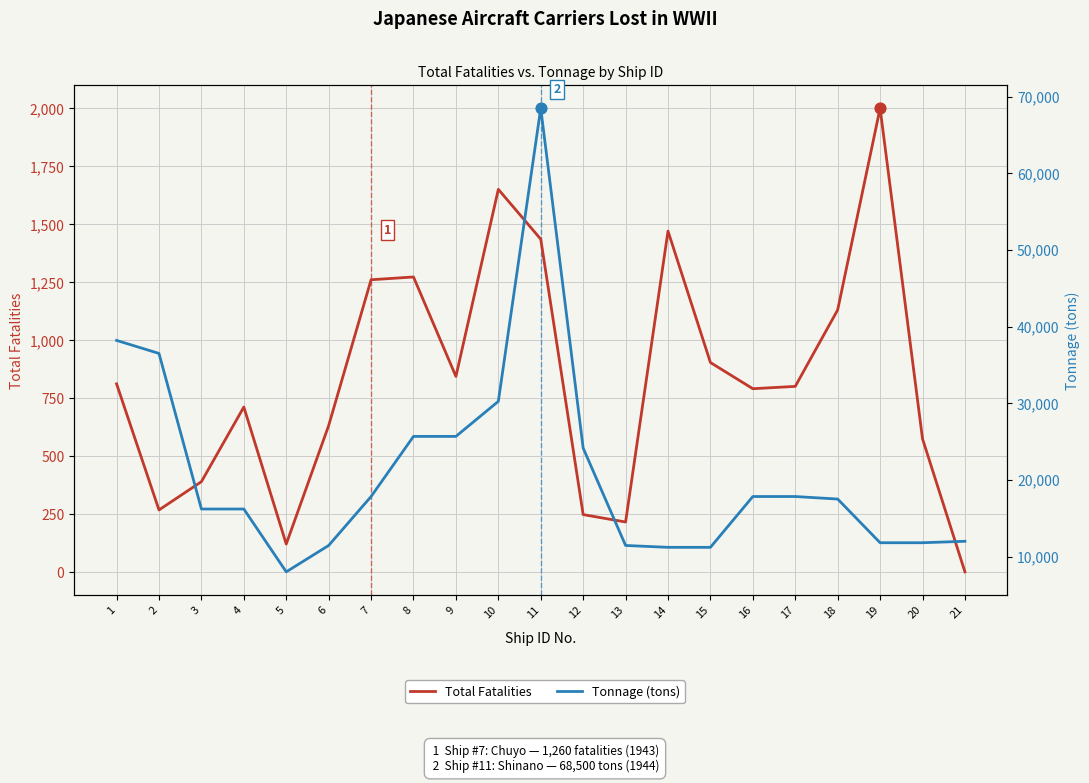

Which series contains the highest Y value?

Tonnage (tons)